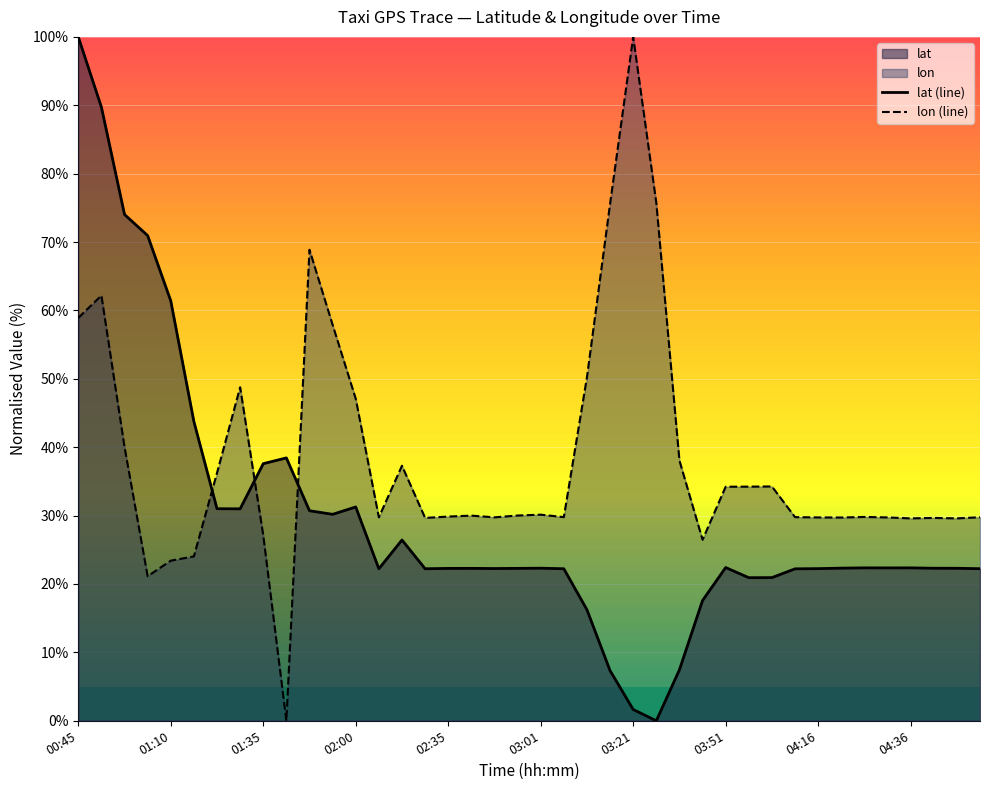

Rank the series by their average value, from lowest to highest.

lat (line), lon (line)